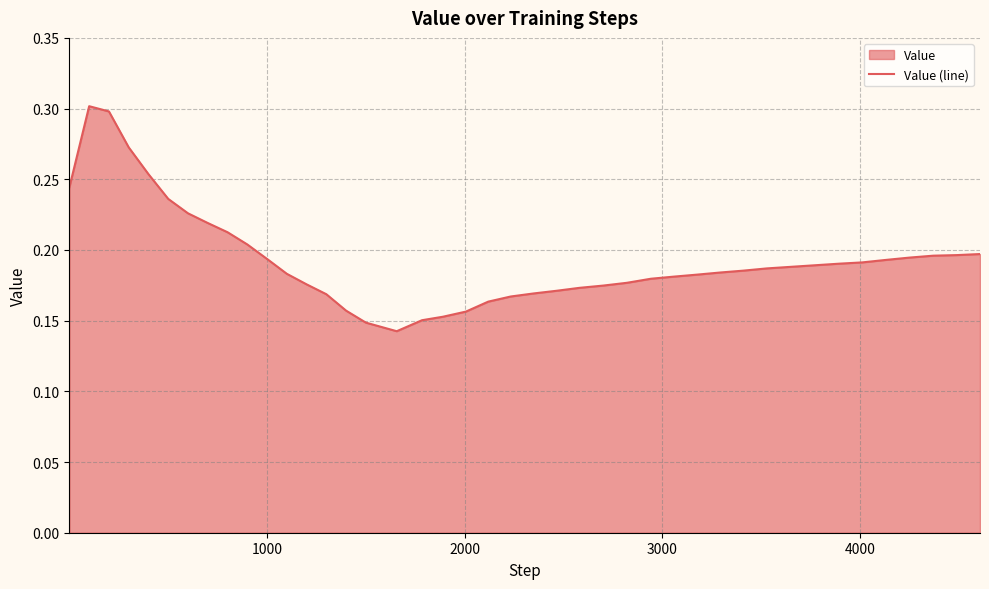

What is the maximum value shown in the chart?

0.3